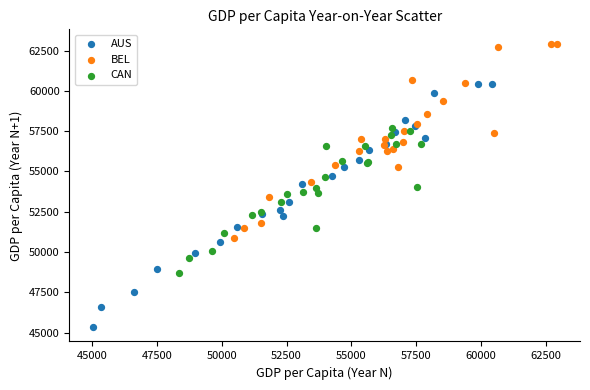

Which series has the largest Y range (max minus min)?

AUS